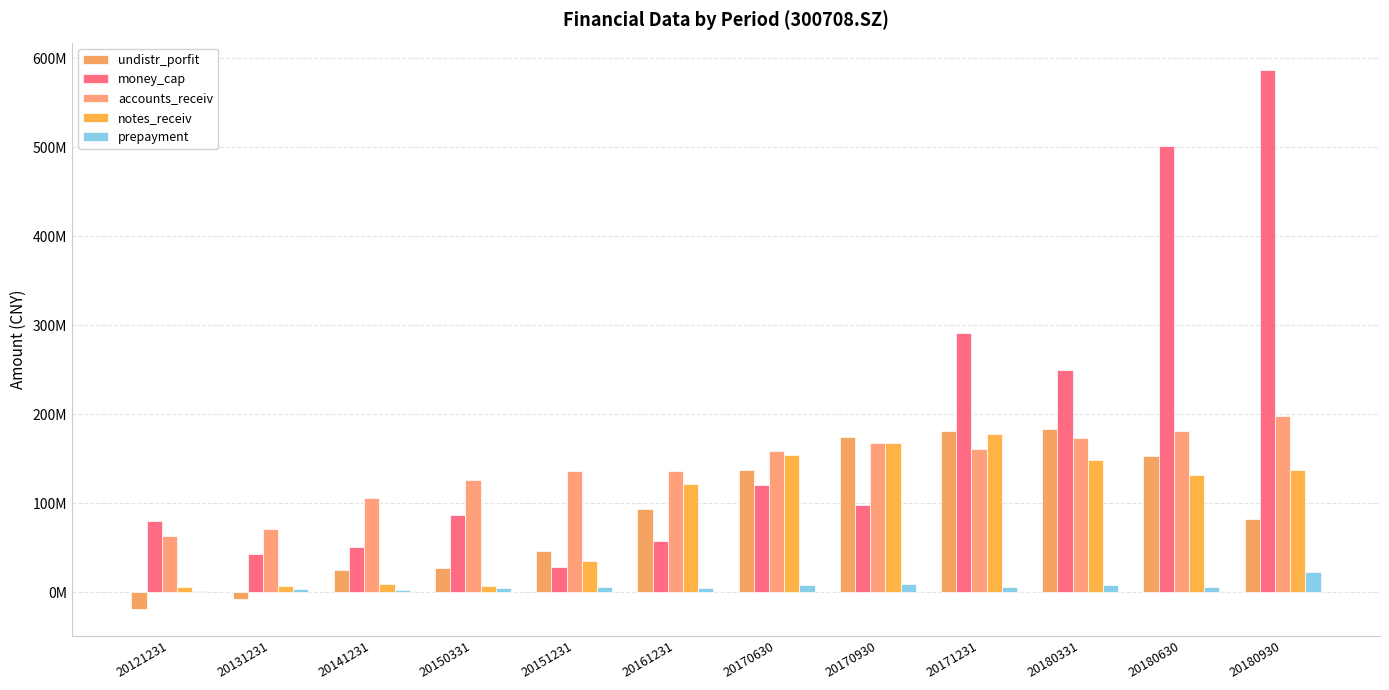

How many data points in undistr_porfit are above 93434752?

6